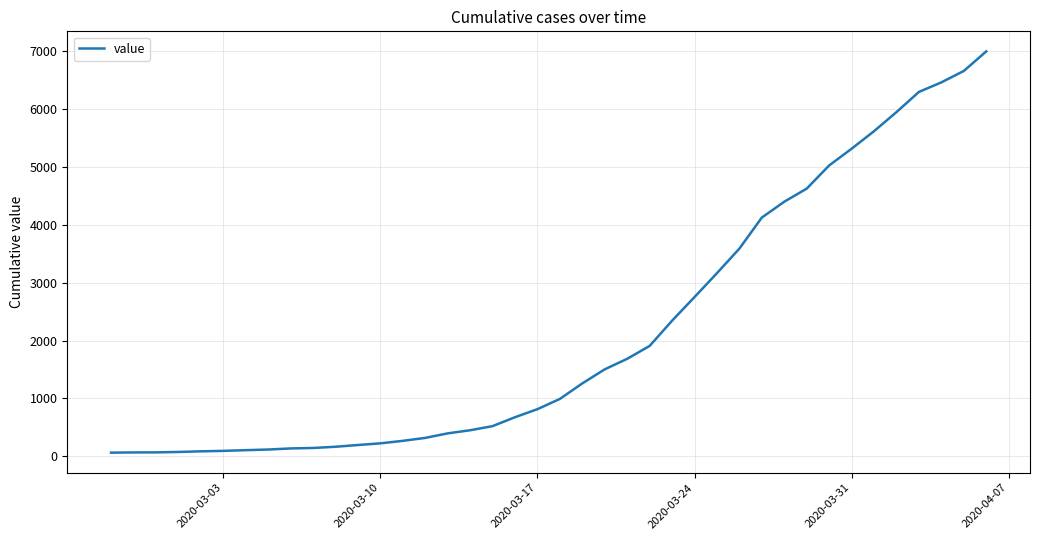

What is the difference between the maximum and second lowest values?

6926